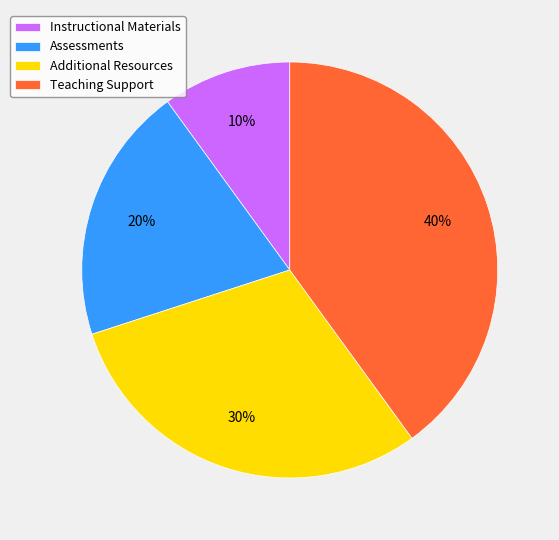

Is it true that Teaching Support is 47% of the pie?

False